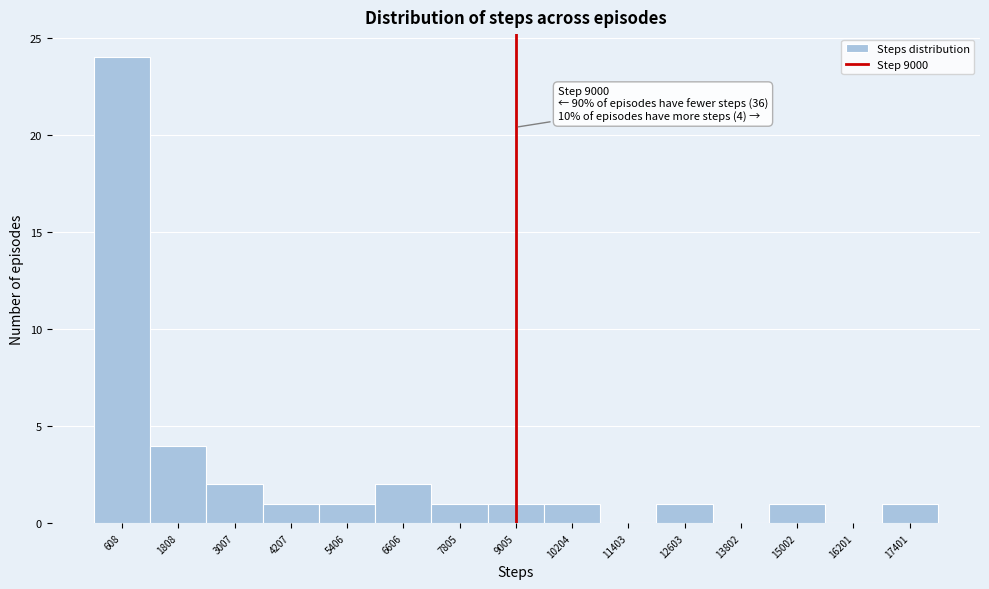

Which range on the x-axis has the tallest bar?

0 to 1200